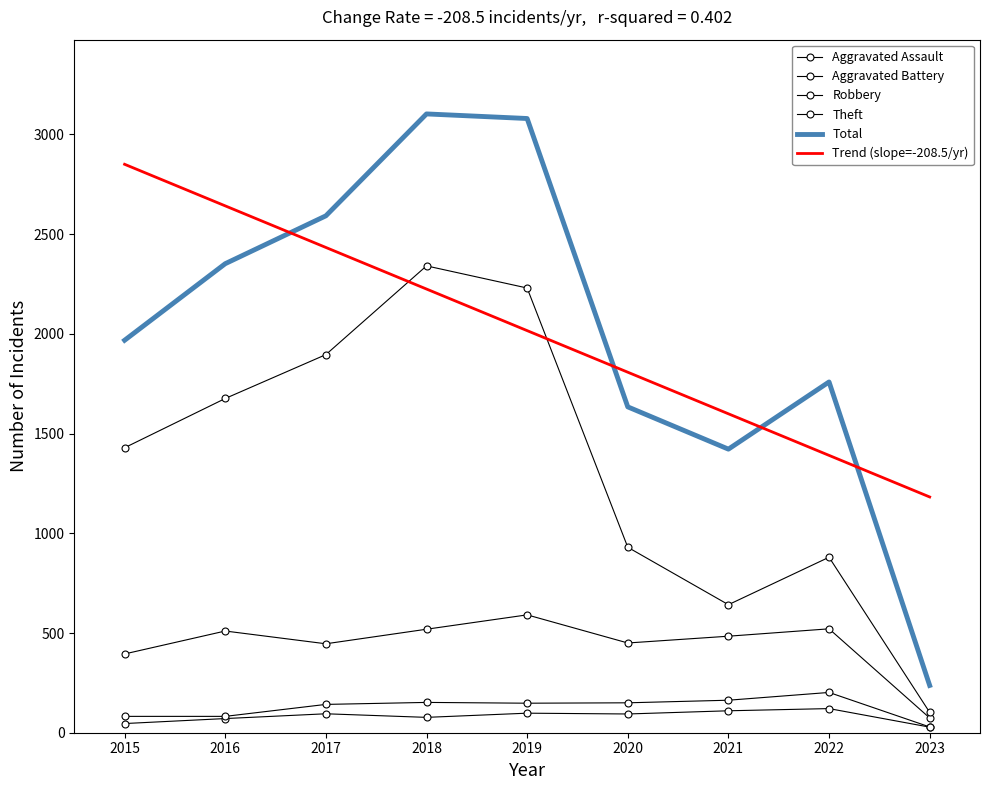

Which label corresponds to the largest value in the chart?

2018